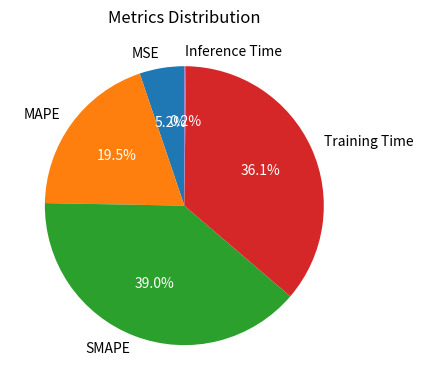

To the nearest percent, what percentage of the pie is SMAPE?

39%